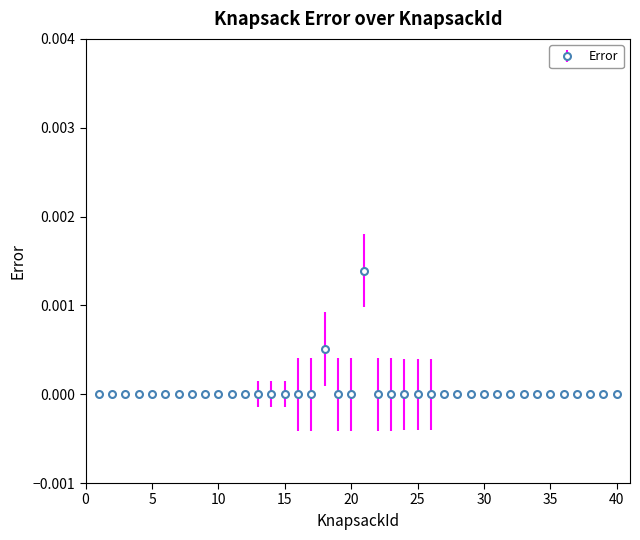

Which label corresponds to the largest value in the chart?

21